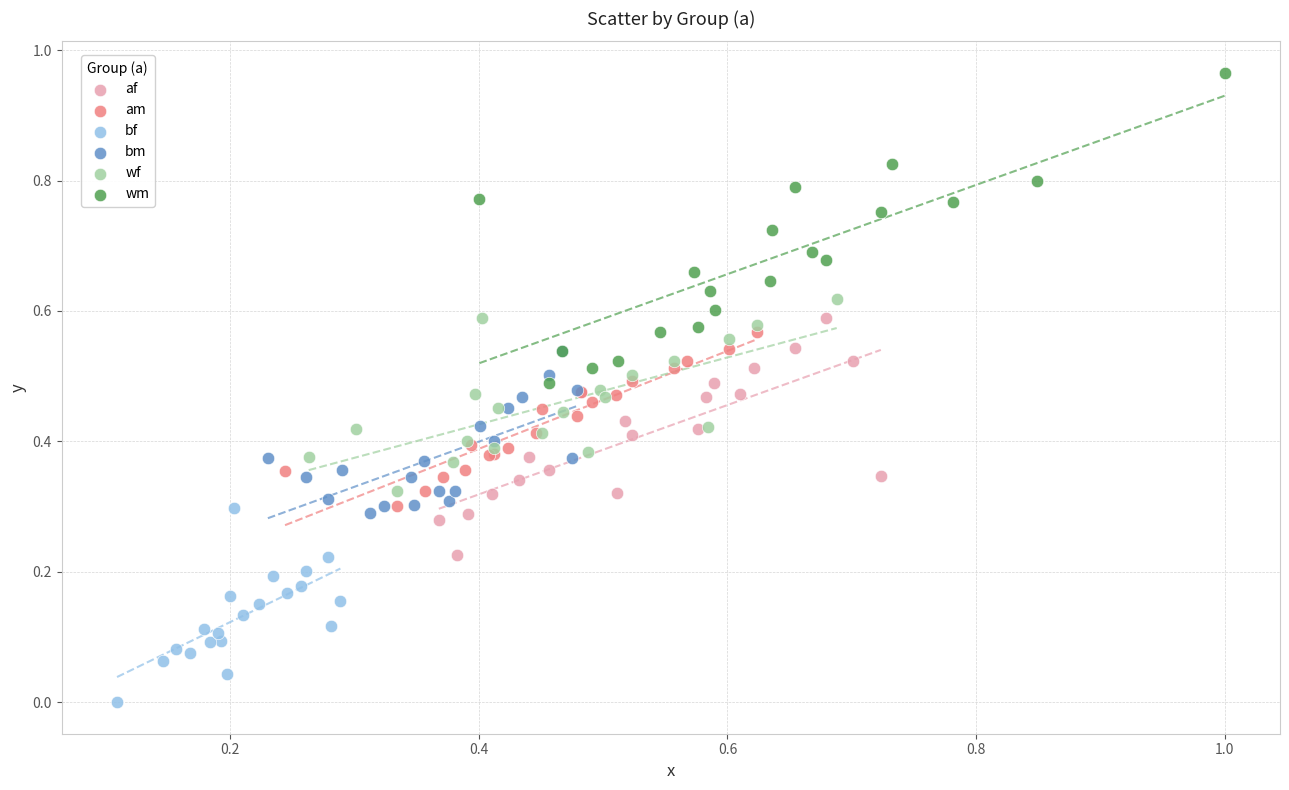

Which series contains the highest Y value?

wm